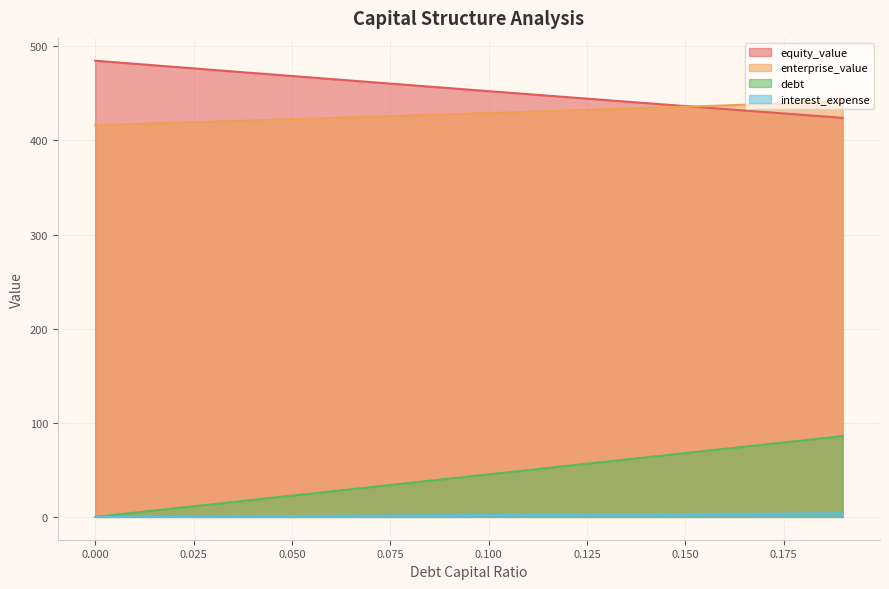

Reading left to right, extract all data points from this chart.

equity_value: 0.0=484.8	0.01=481.5	0.02=478.3	0.03=475.0	0.04=471.8	0.05=468.5	0.06=465.3	0.07=462.1	0.08=458.9	0.09=455.6	0.1=452.4	0.11=449.3	0.12=446.1	0.13=442.9	0.14=439.7	0.15=436.6	0.16=433.4	0.17=430.3	0.18=427.2	0.19=424.0
enterprise_value: 0.0=416.3	0.01=417.5	0.02=418.8	0.03=420.1	0.04=421.4	0.05=422.6	0.06=423.9	0.07=425.2	0.08=426.5	0.09=427.8	0.1=429.2	0.11=430.5	0.12=431.8	0.13=433.2	0.14=434.5	0.15=435.9	0.16=437.3	0.17=438.7	0.18=440.1	0.19=441.5
debt: 0.0=0.0	0.01=4.5	0.02=9.0	0.03=13.6	0.04=18.1	0.05=22.6	0.06=27.1	0.07=31.7	0.08=36.2	0.09=40.7	0.1=45.2	0.11=49.7	0.12=54.3	0.13=58.8	0.14=63.3	0.15=67.8	0.16=72.4	0.17=76.9	0.18=81.4	0.19=85.9
interest_expense: 0.0=0.0	0.01=0.2	0.02=0.4	0.03=0.6	0.04=0.8	0.05=1.0	0.06=1.2	0.07=1.4	0.08=1.6	0.09=1.8	0.1=2.0	0.11=2.2	0.12=2.4	0.13=2.6	0.14=2.8	0.15=3.0	0.16=3.2	0.17=3.4	0.18=3.6	0.19=3.8